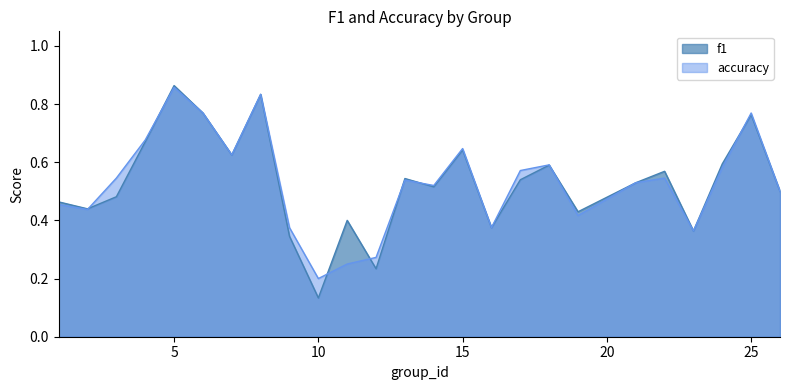

At which category is the sum across all series the highest?

5